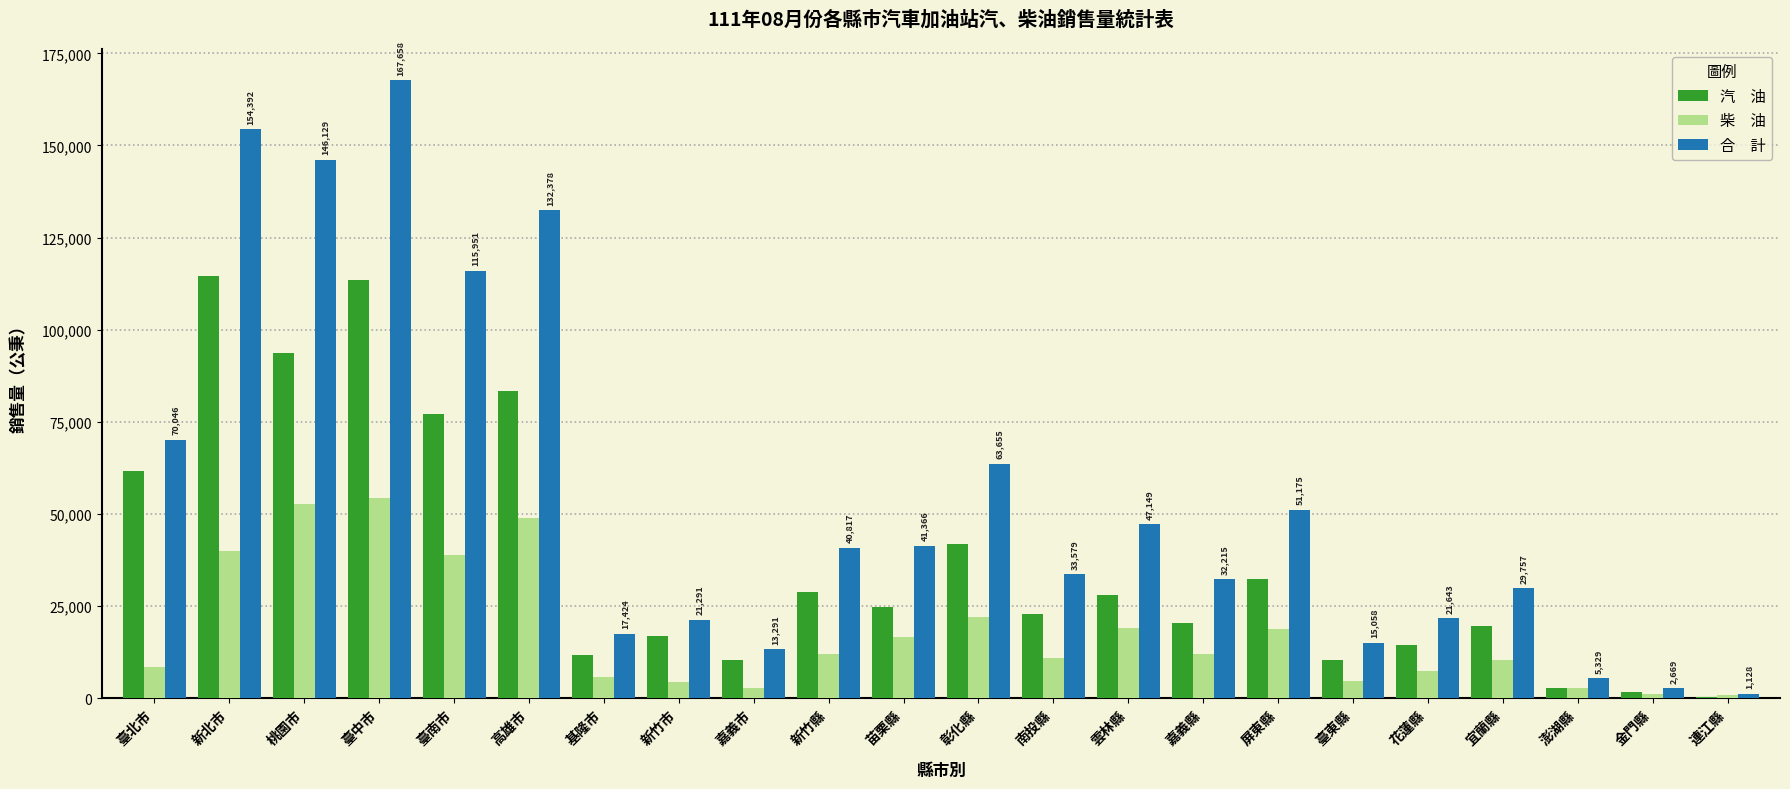

What is the maximum value shown in the chart?

167658